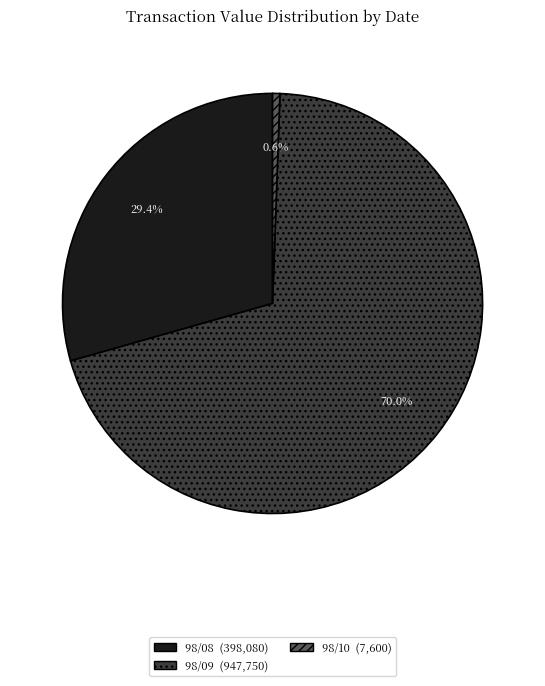

Is there any slice that represents more than half of the pie?

Yes